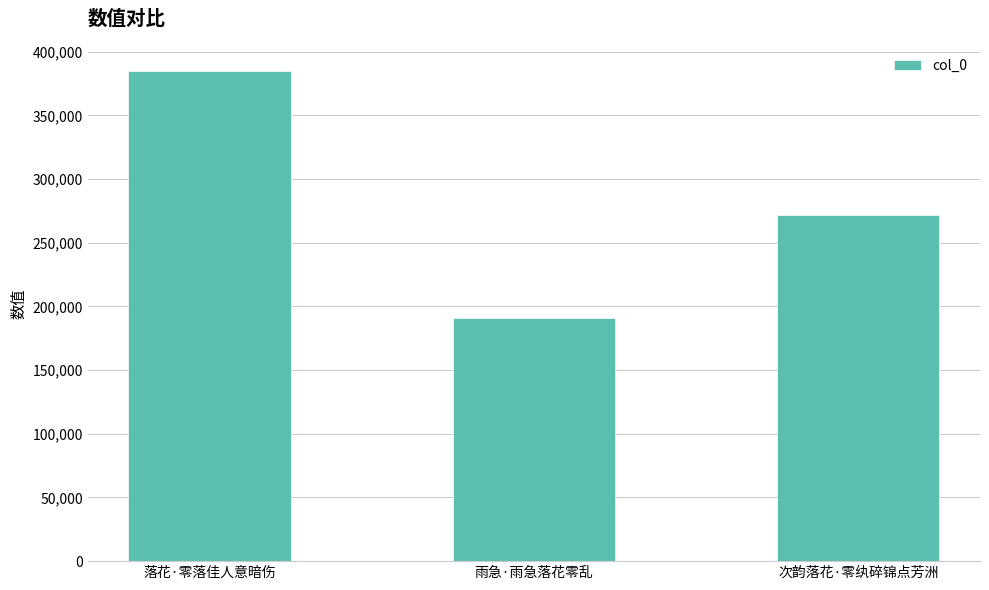

What is the change in value from 落花·零落佳人意暗伤 to 雨急·雨急落花零乱?

-194467